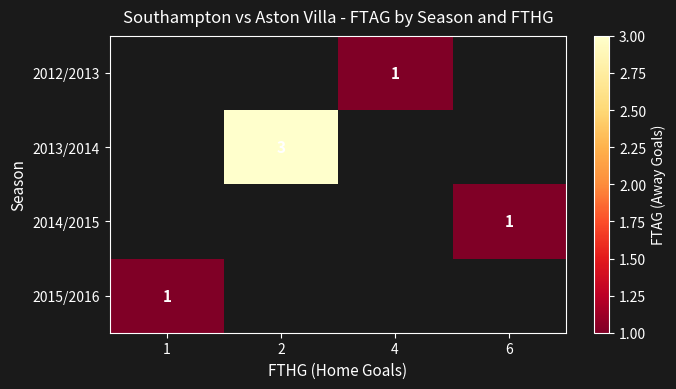

Is it true that 2014/2015 equals 0 at 6?

False